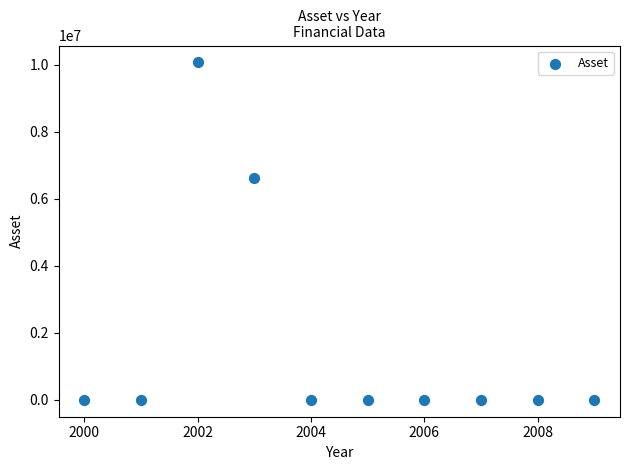

What is the range of Y values (max minus min)?

10069944